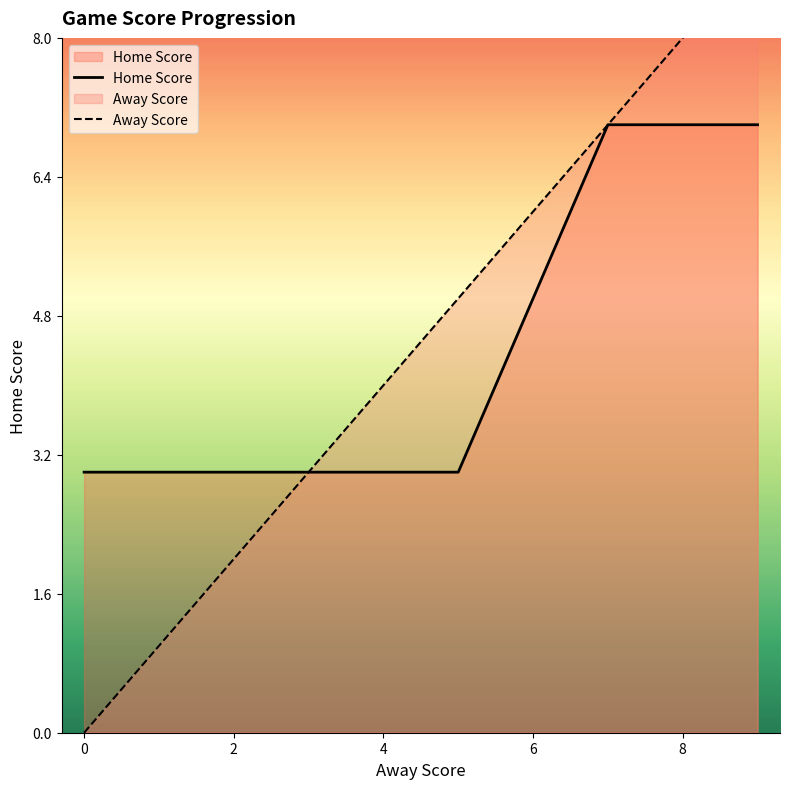

What is the maximum value for Home Score?

7